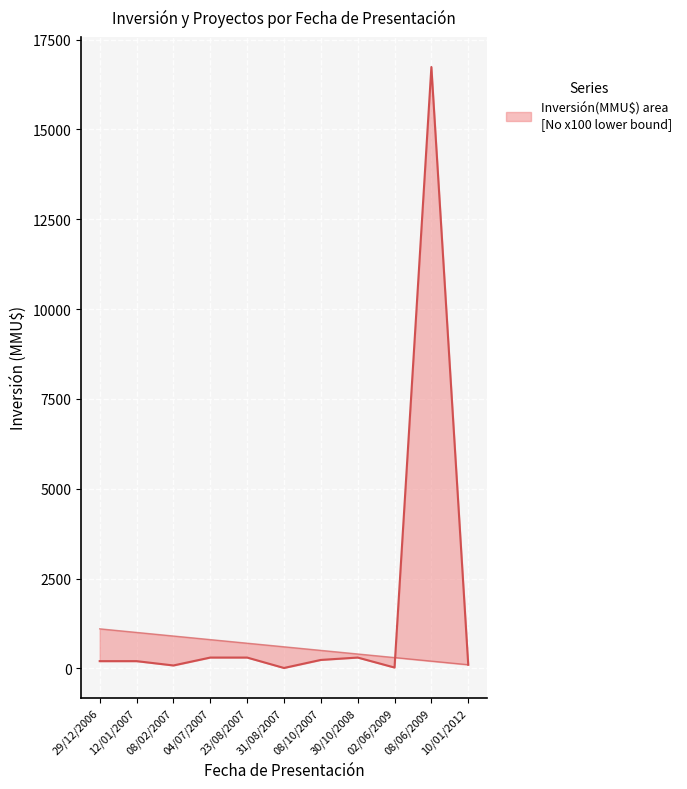

True or false: Inversión(MMU$) has a value of 103 at 12/01/2007.

False